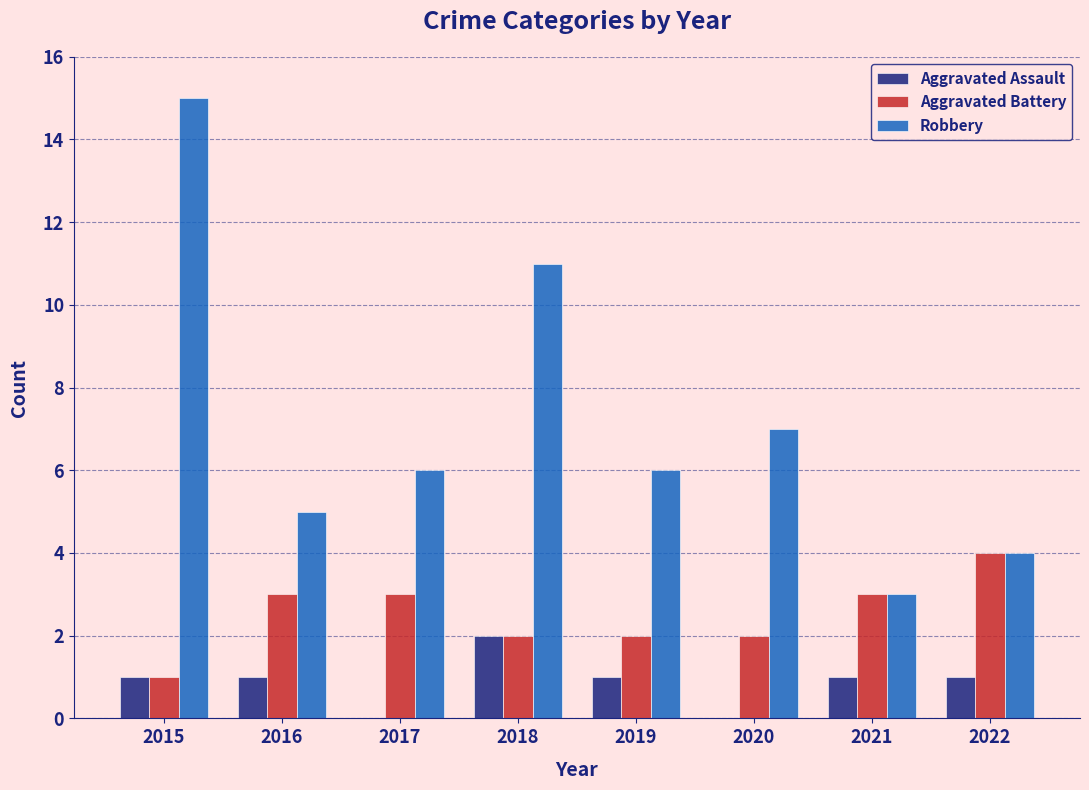

Which series has the widest spread of values?

Robbery